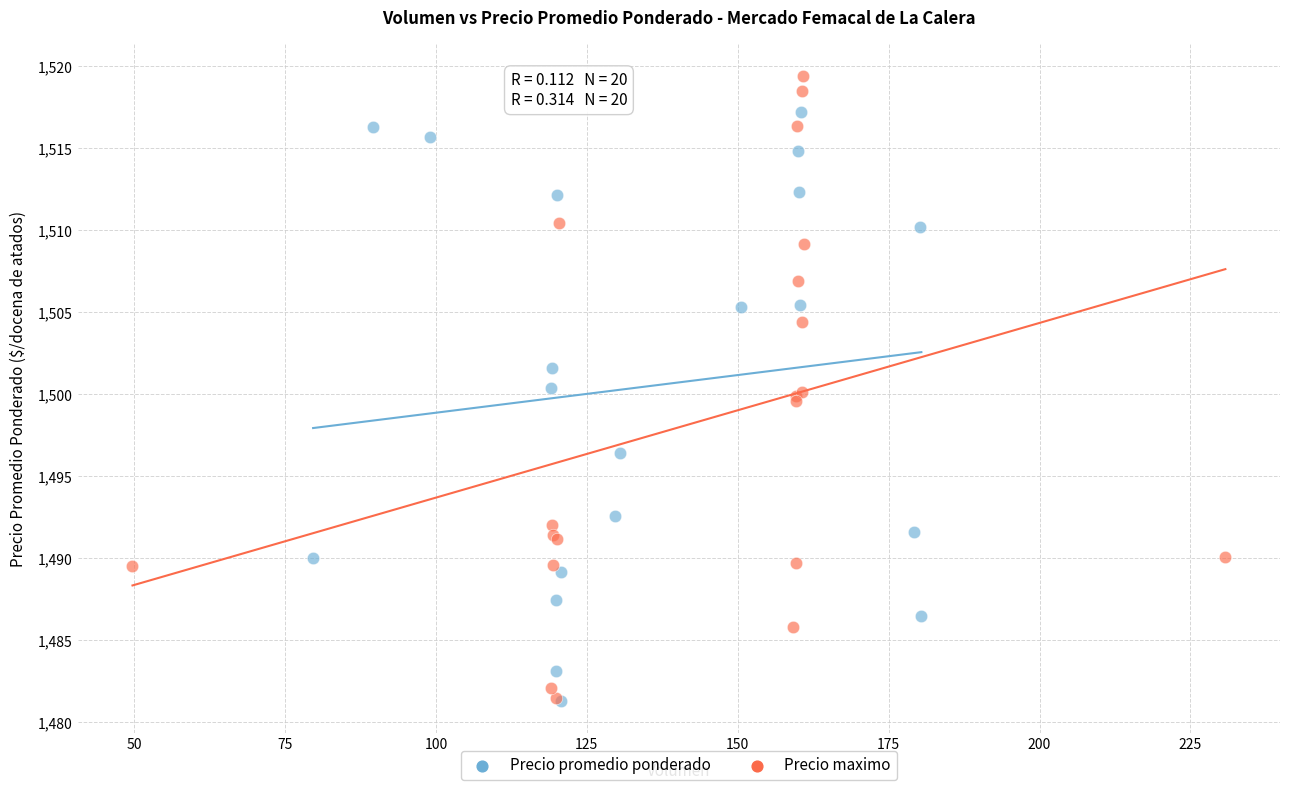

Which series has the largest Y range (max minus min)?

Precio maximo